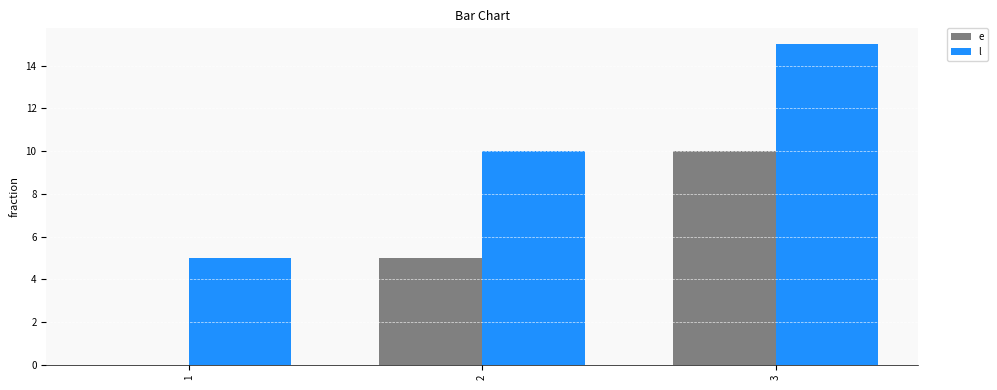

What are all the series names shown in the legend?

e, l